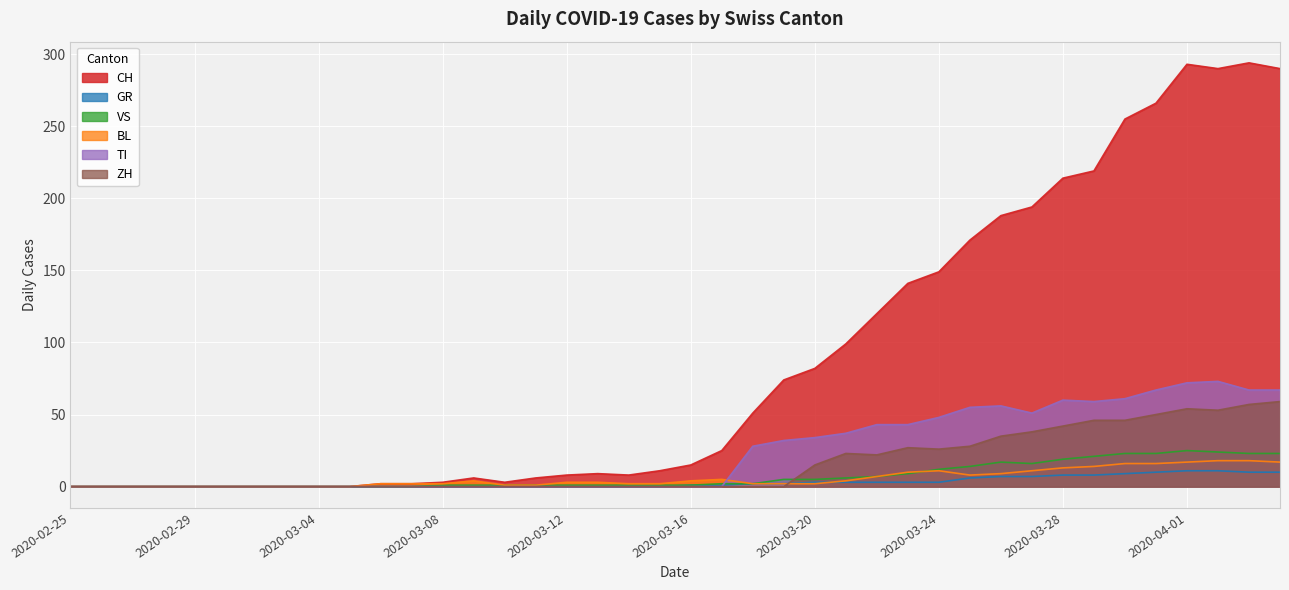

What are all the series names shown in the legend?

CH, GR, VS, BL, TI, ZH